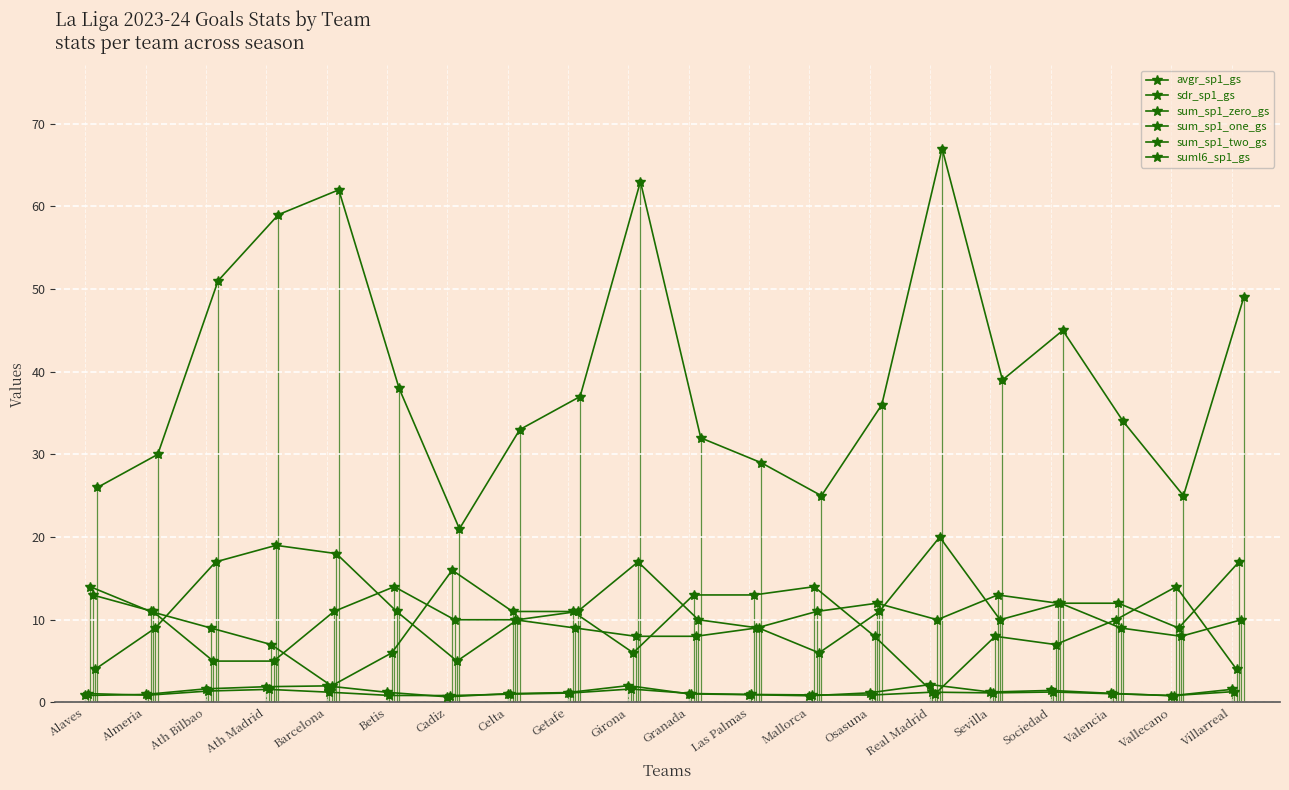

What value does the sum_sp1_two_gs series have at Celta?

10.0